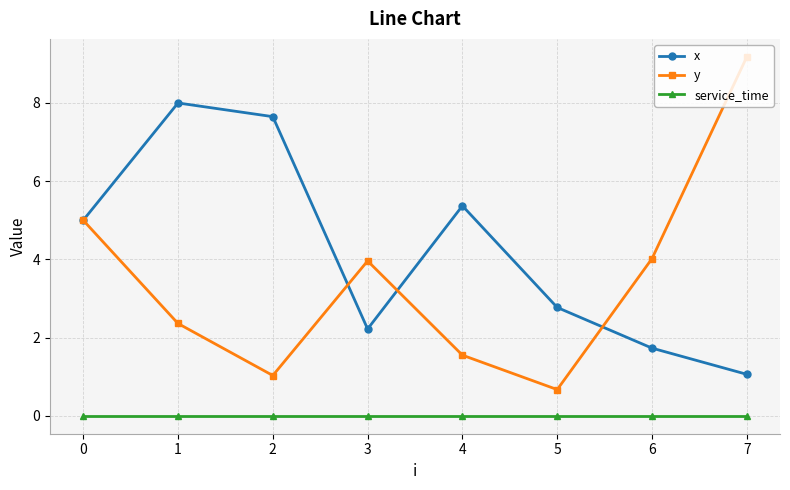

What is the total value across all series at 6?

5.8